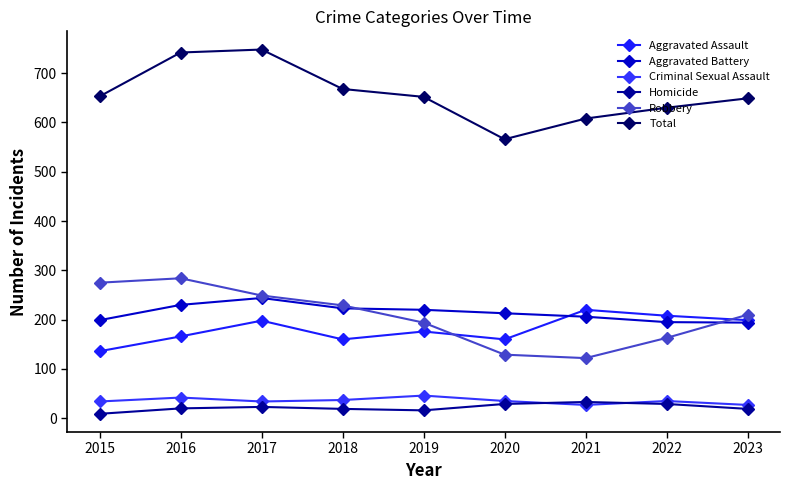

True or false: Aggravated Assault and Total cross at least once.

False